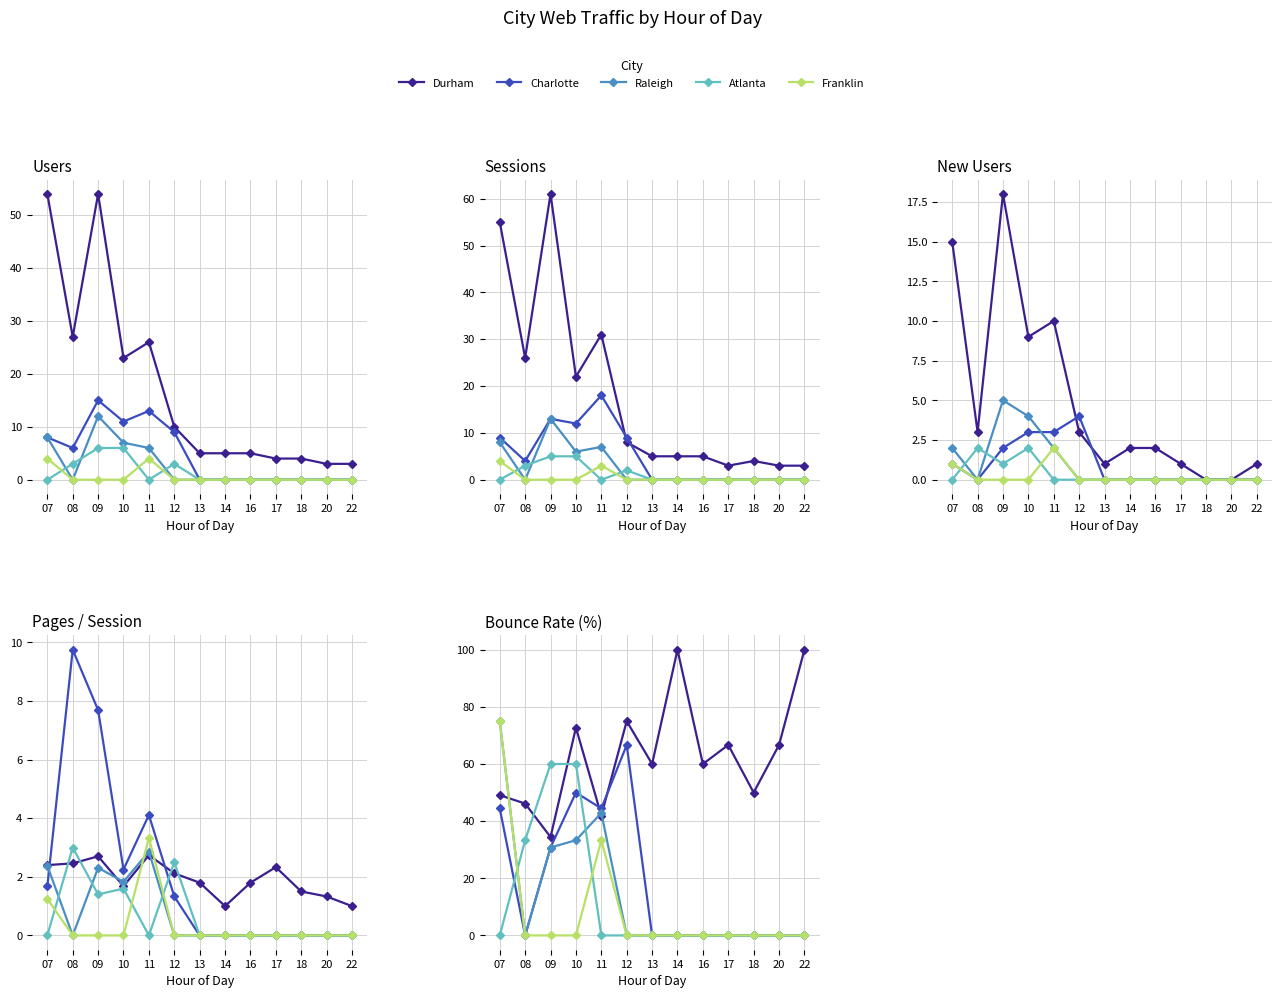

Is the value of Franklin at 22 greater than the value of Durham at 14?

No